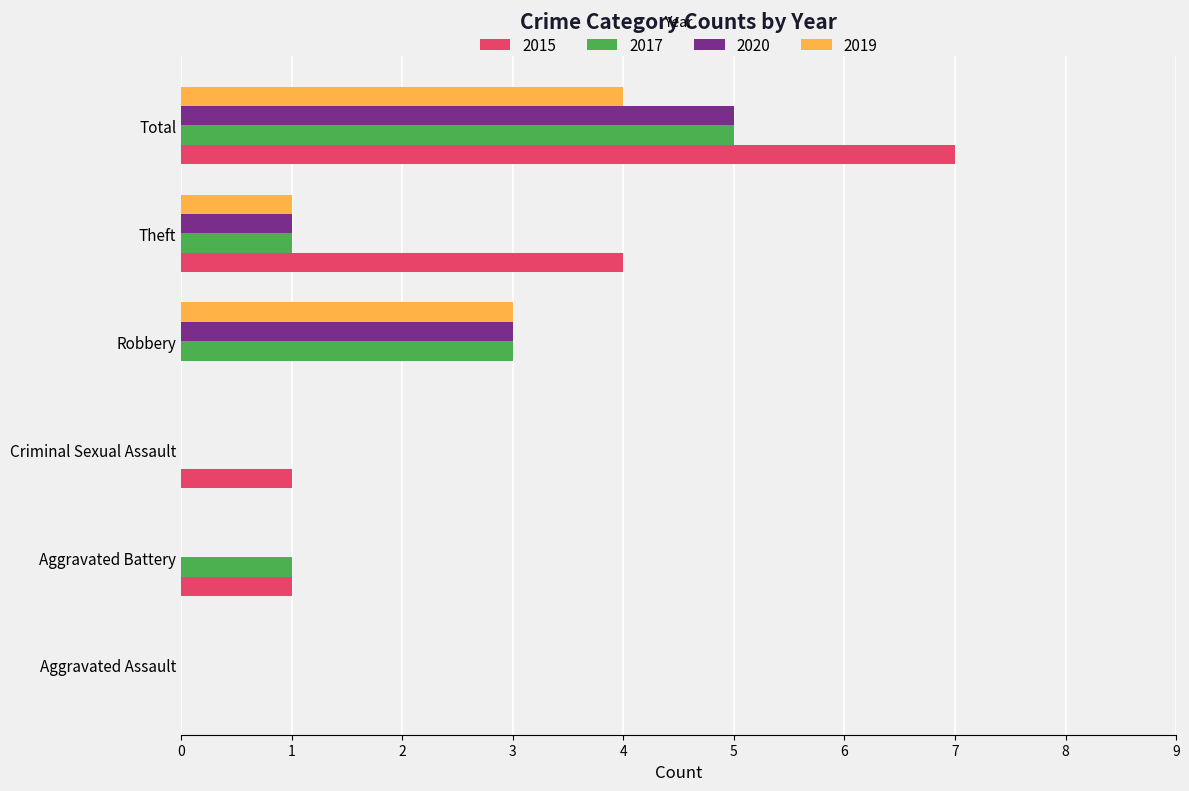

Which series changed the most between Aggravated Assault and Total?

2015